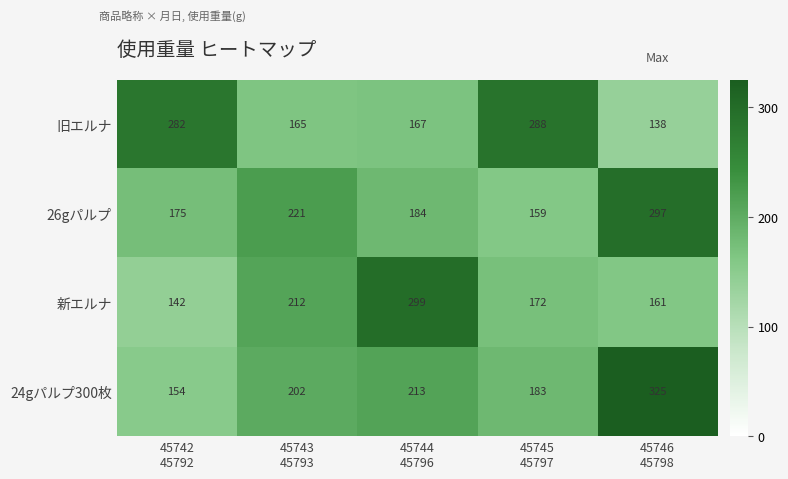

At which category does the chart reach its minimum across all series?

45746
45798